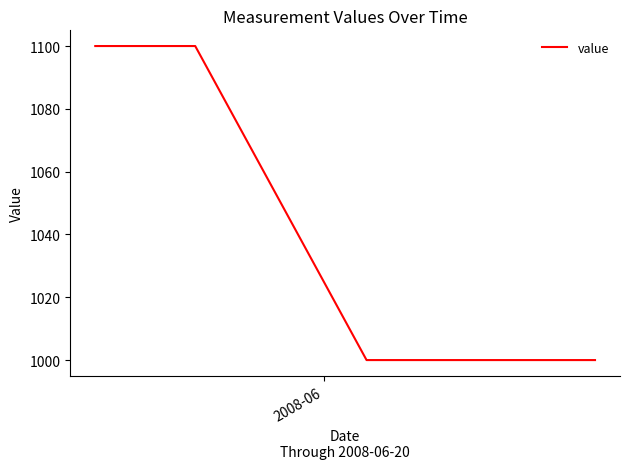

What is the difference between the second highest and second lowest values?

100